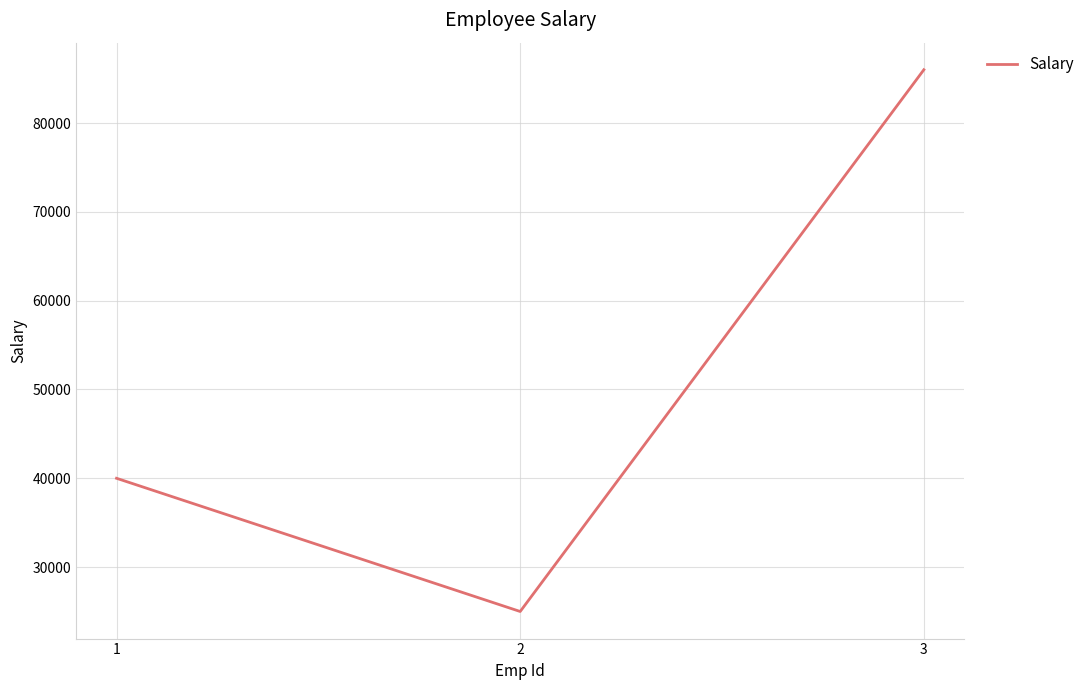

Rank the categories by value from lowest to highest.

2, 1, 3